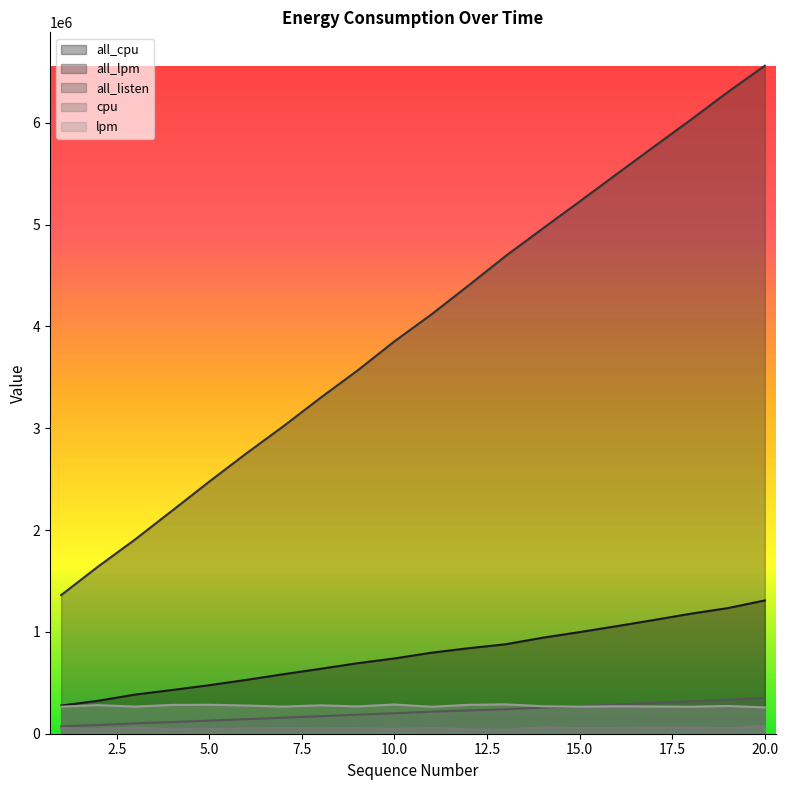

True or false: all_lpm and all_cpu cross at least once.

False